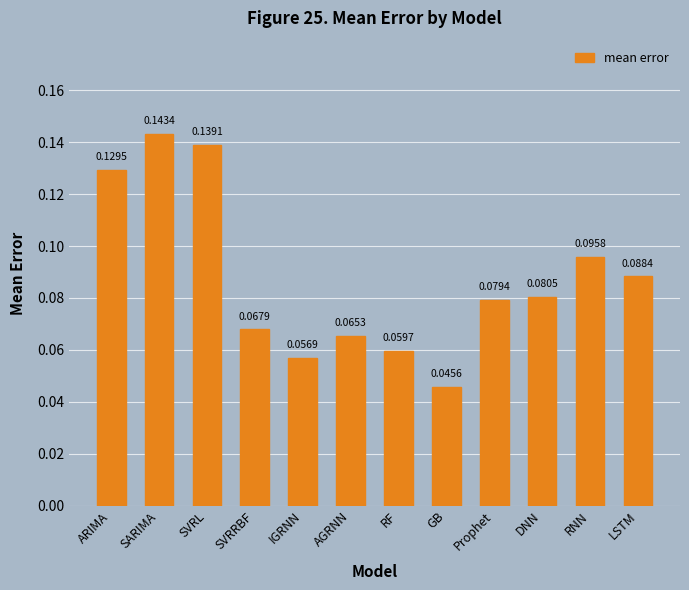

Which label corresponds to the smallest value in the chart?

GB